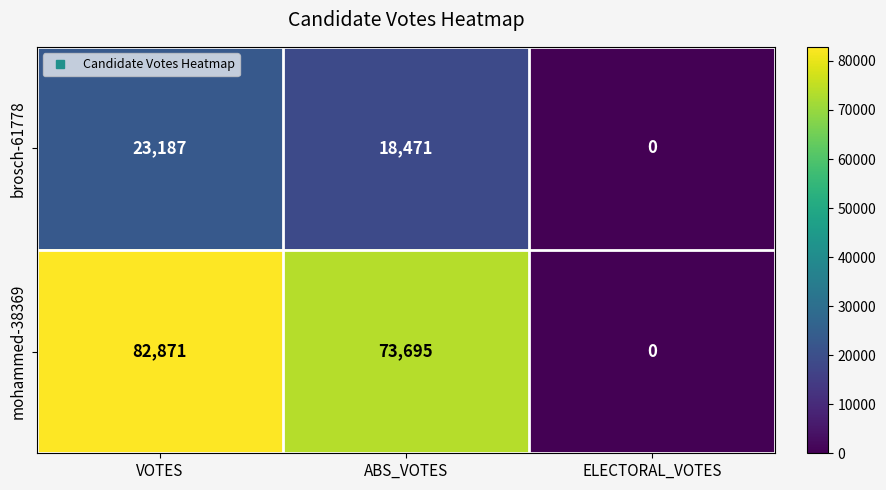

Reading left to right, list all the values displayed in this chart.

brosch-61778: 23187	18471	0
mohammed-38369: 82871	73695	0